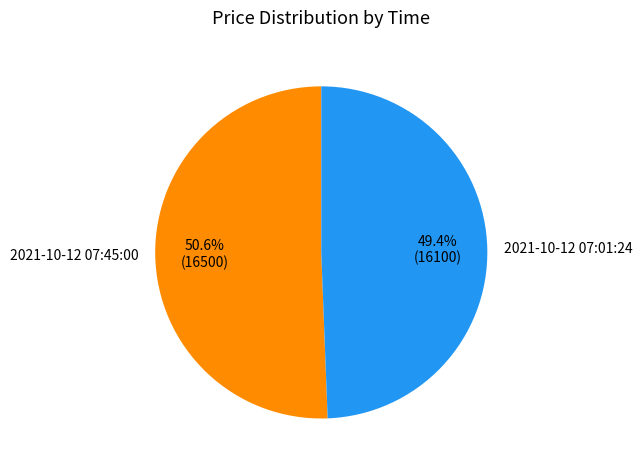

The 2021-10-12 07:45:00 slice represents 60% of the pie. True or false?

False